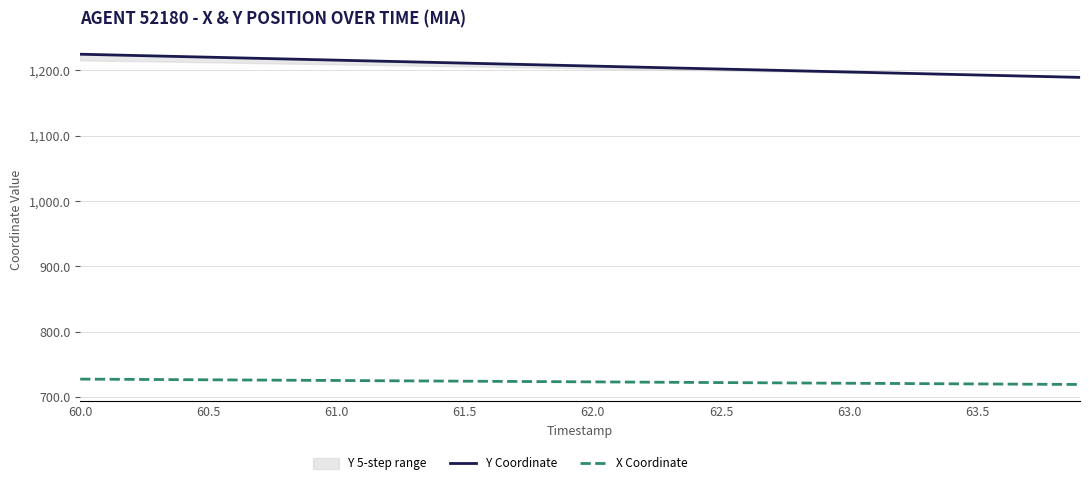

What is the highest value of the X Coordinate series?

727.5